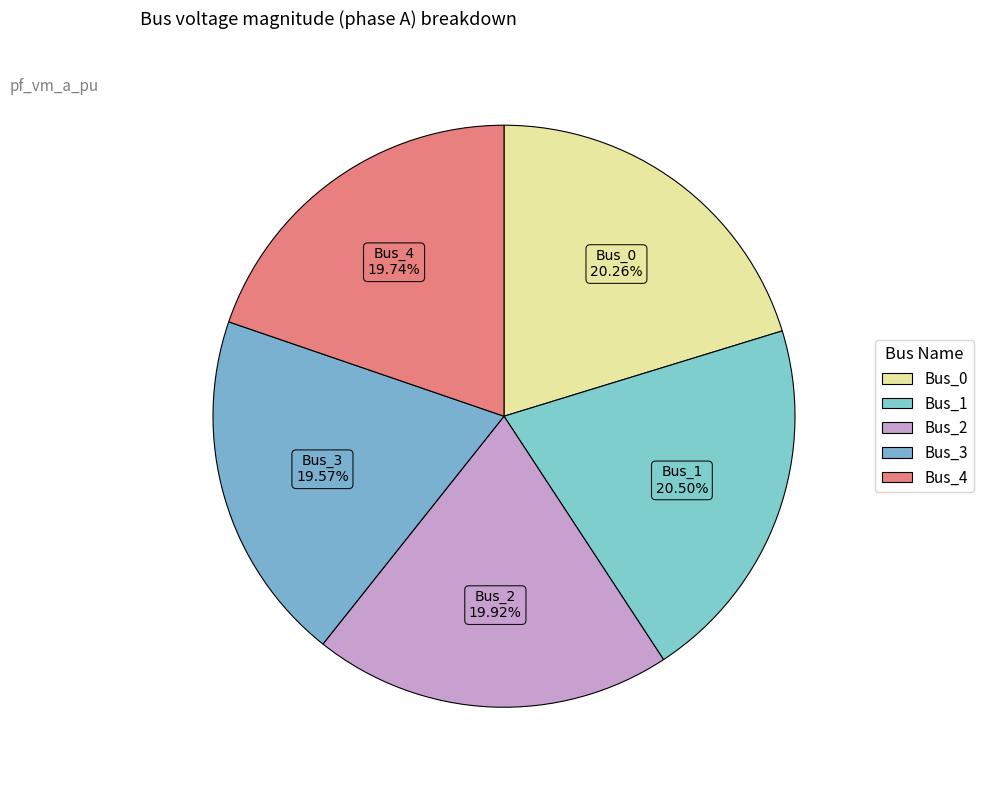

Do Bus_4 and Bus_0 together represent more than half of the pie?

No